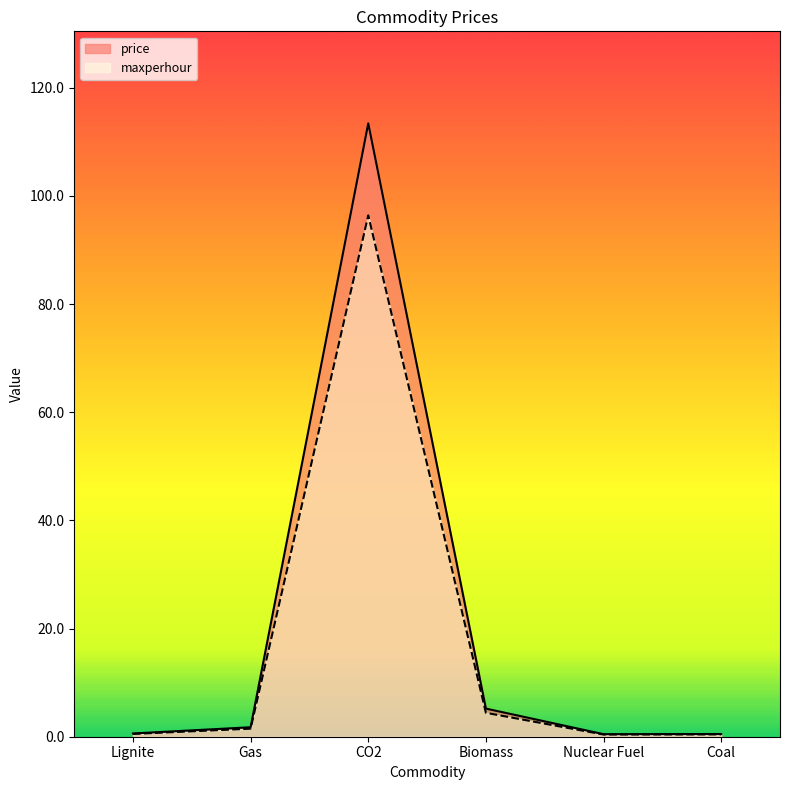

What is the sum of the price values at Nuclear Fuel and CO2?

113.9